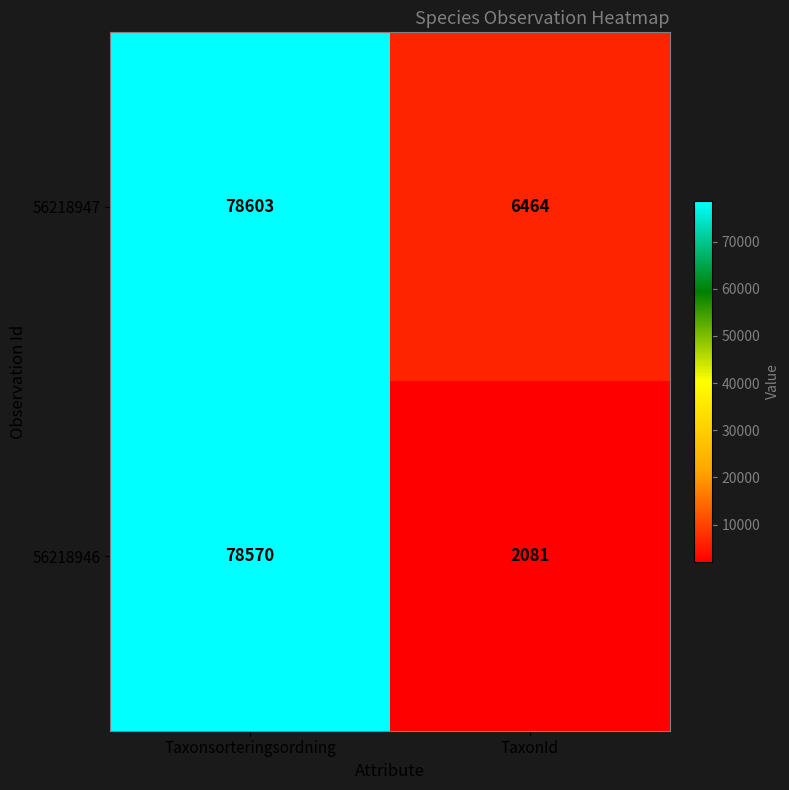

At which label is 56218947 closest to 42533?

TaxonId